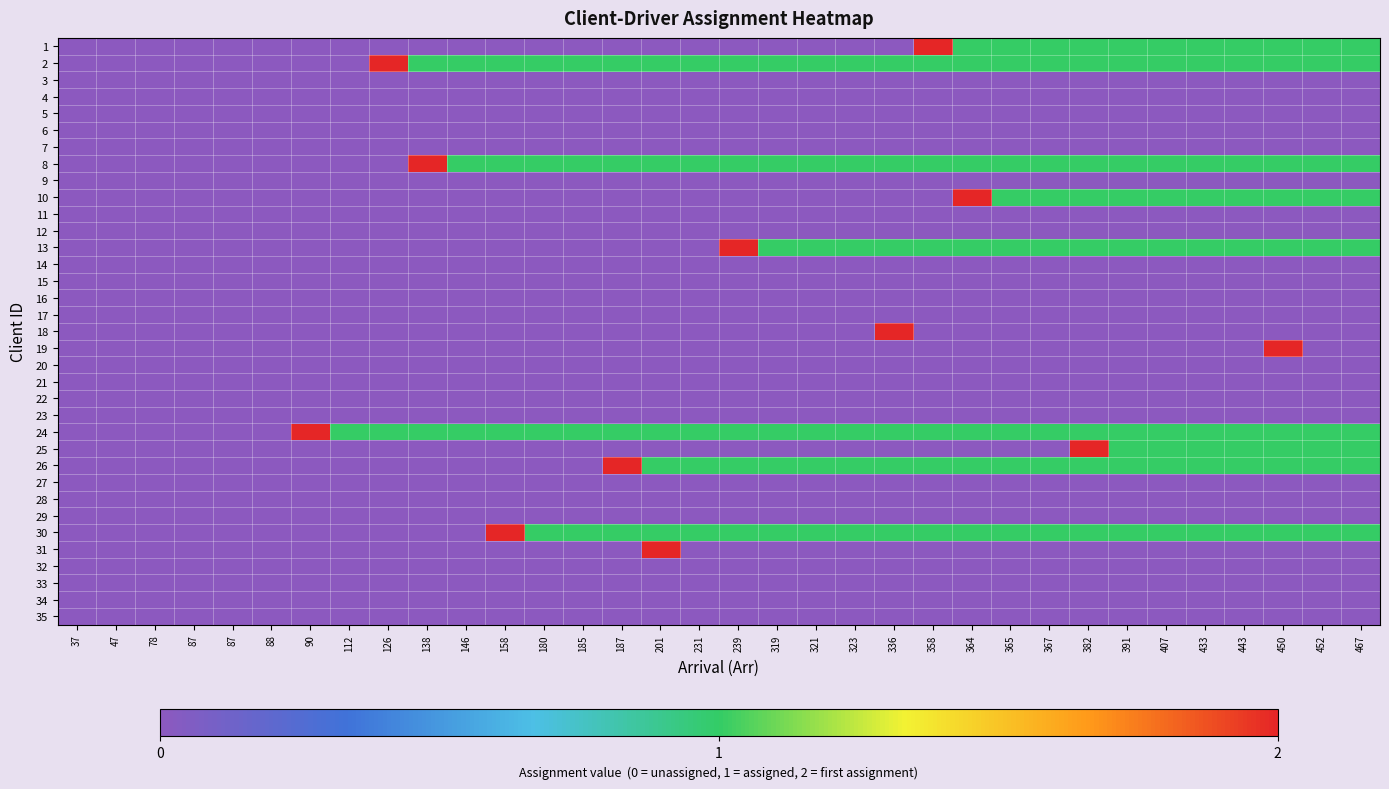

Count the number of data series in this chart.

35